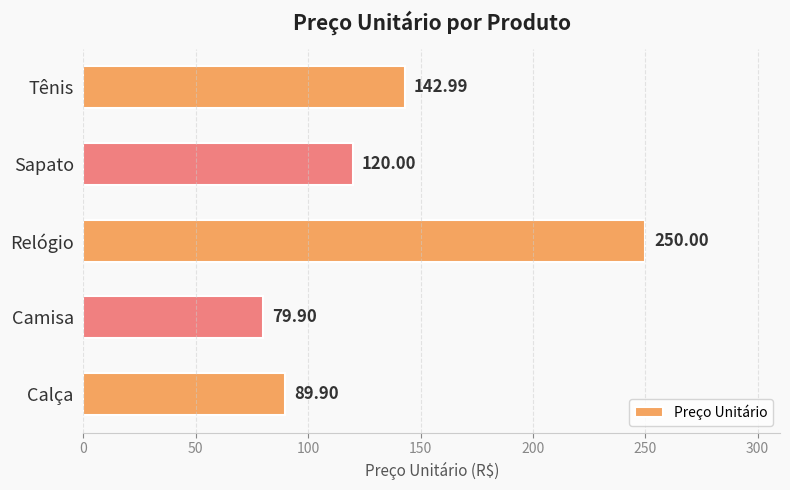

At which category does the chart reach its peak across all series?

Relógio